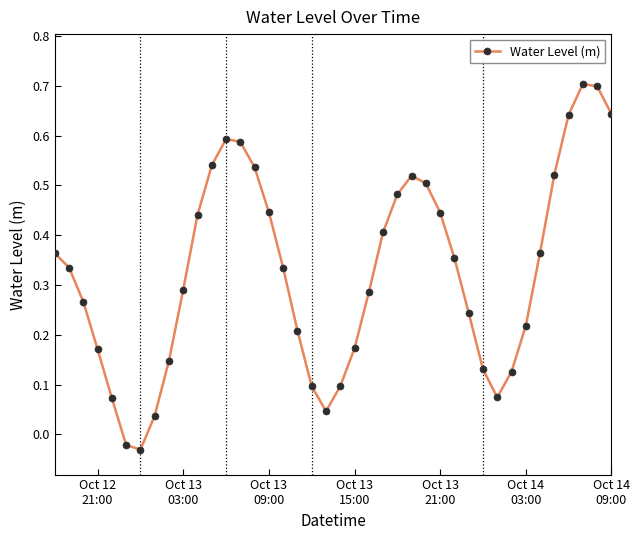

How many interior local peaks (higher than both neighbors) does the data have?

3